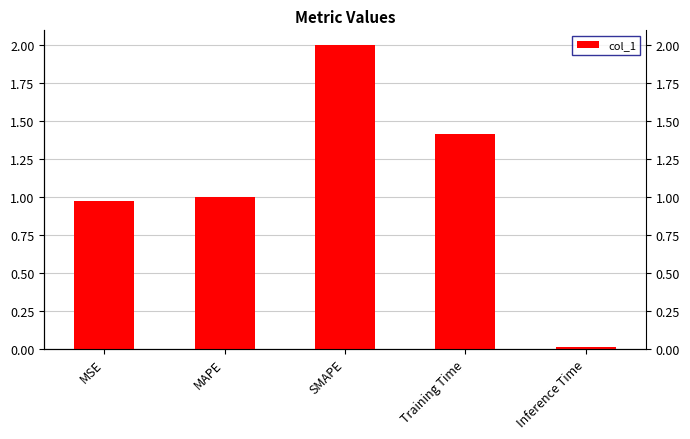

What is the change in value from MAPE to Inference Time?

-1.0